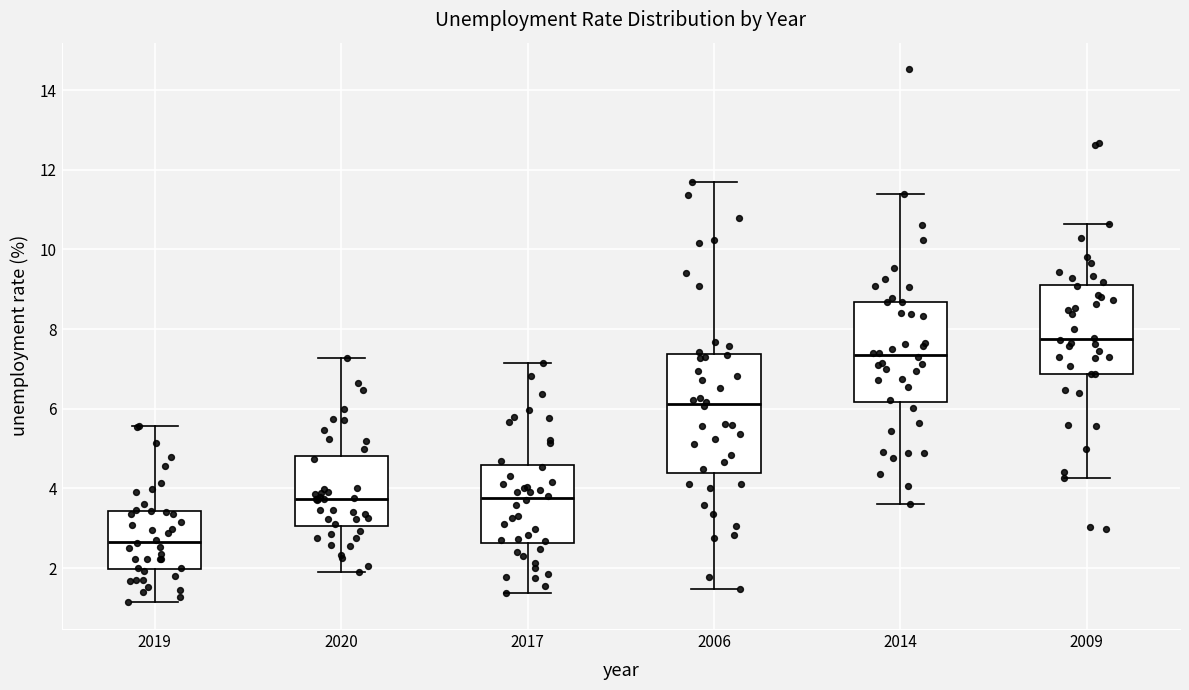

Where is the lower edge of the box at x = 2020 on the y-axis? The values are not printed on the chart, so give them approximately, as read against the axis.

3.0